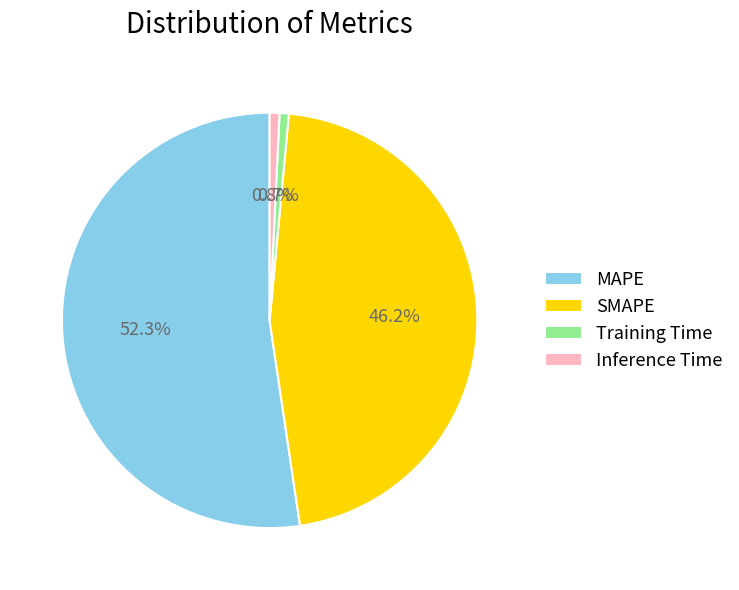

Do SMAPE and Training Time together represent more than half of the pie?

No